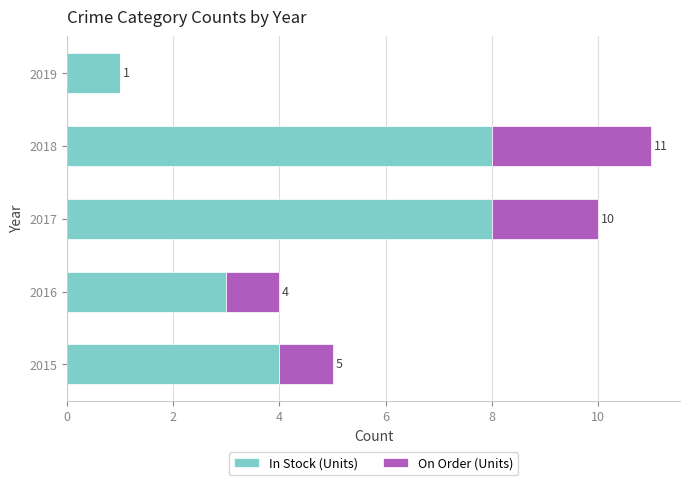

What are all the series names shown in the legend?

In Stock (Units), On Order (Units)